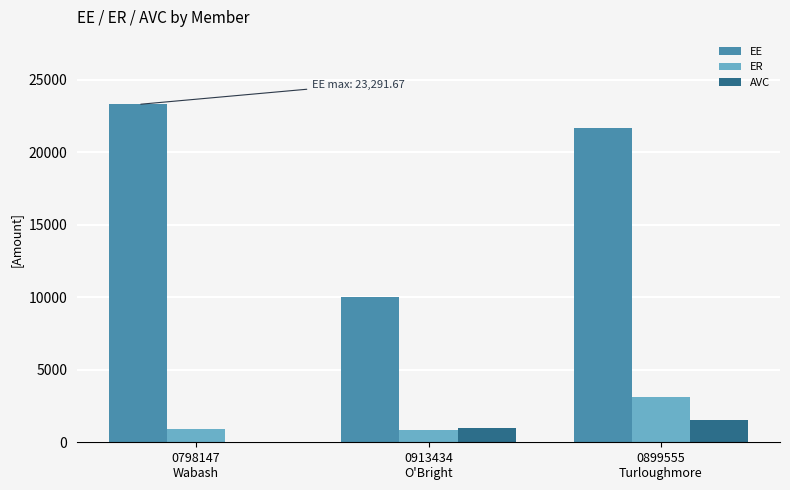

Which series has the largest total across all categories?

EE